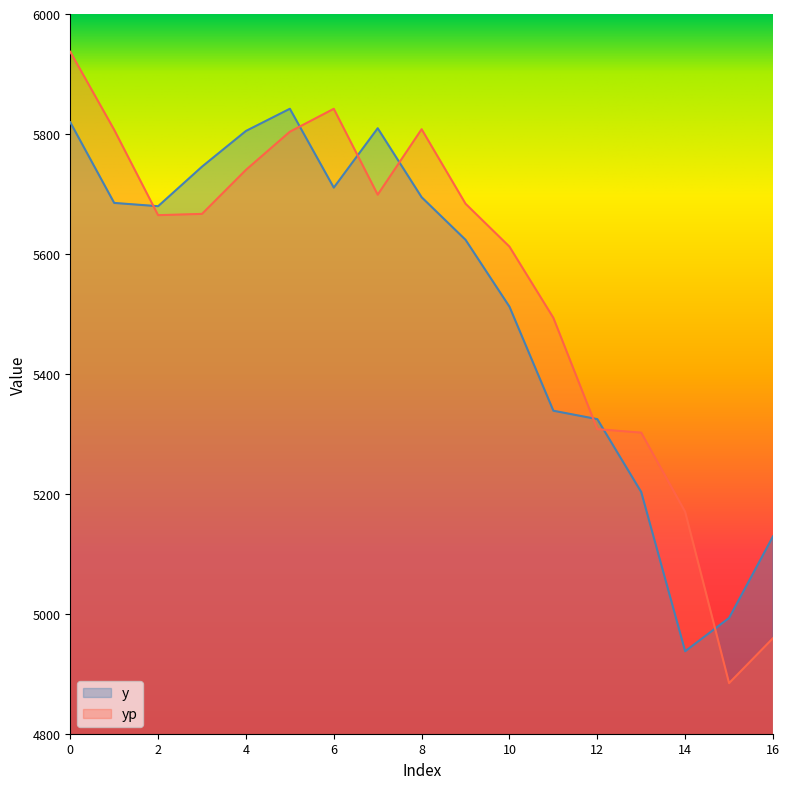

Where is the first local maximum for yp?

6